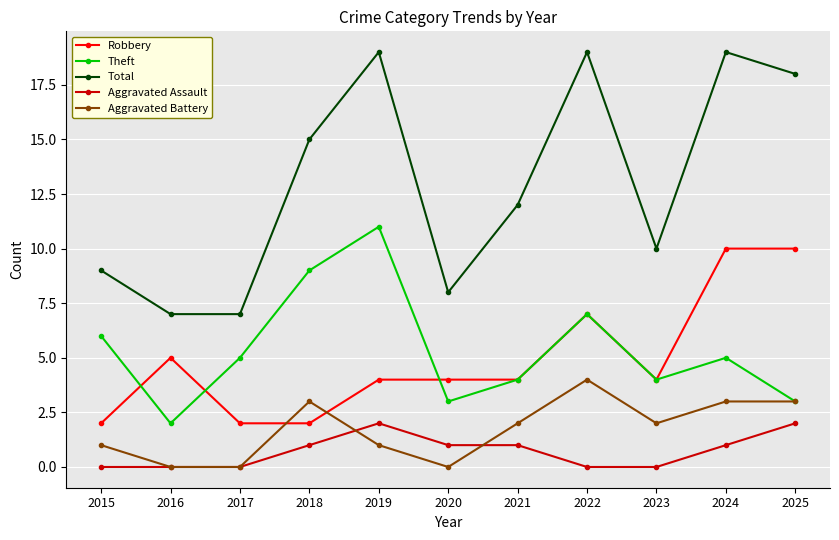

At which label does Robbery first exceed 4?

2016